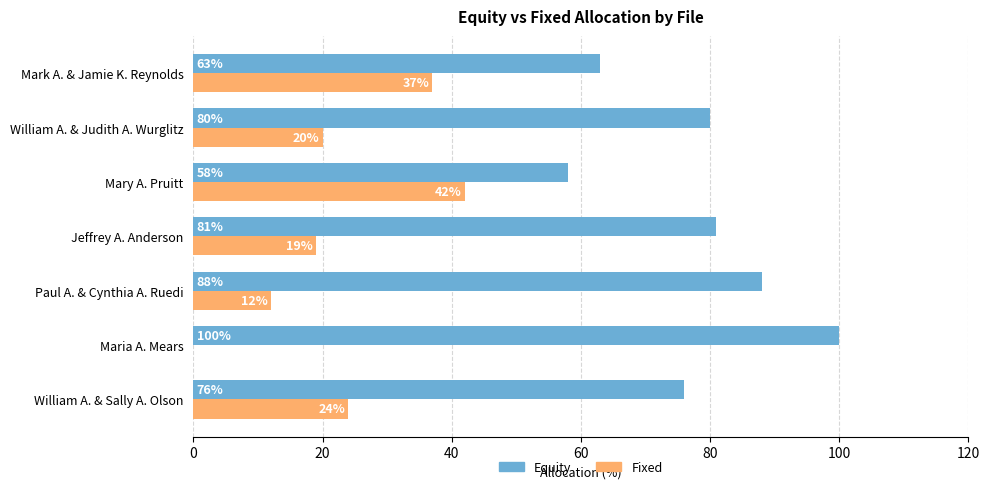

The Fixed series shows 12 at William A. & Sally A. Olson. True or false?

False